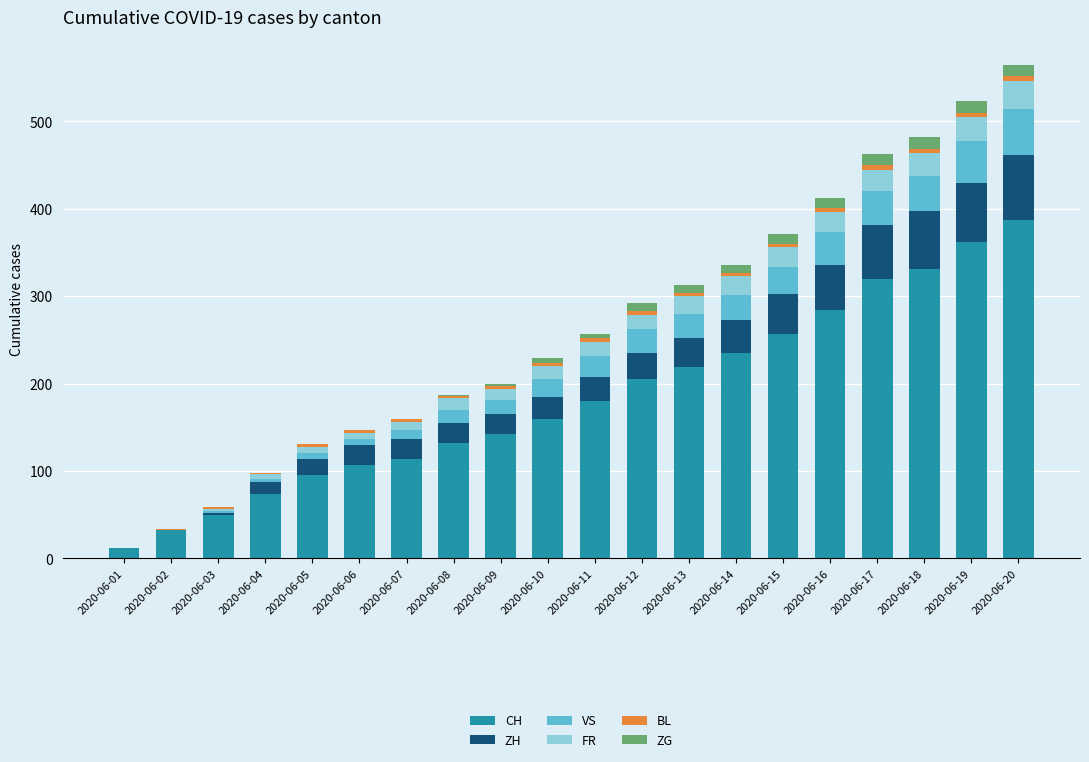

What is the maximum value for CH?

387